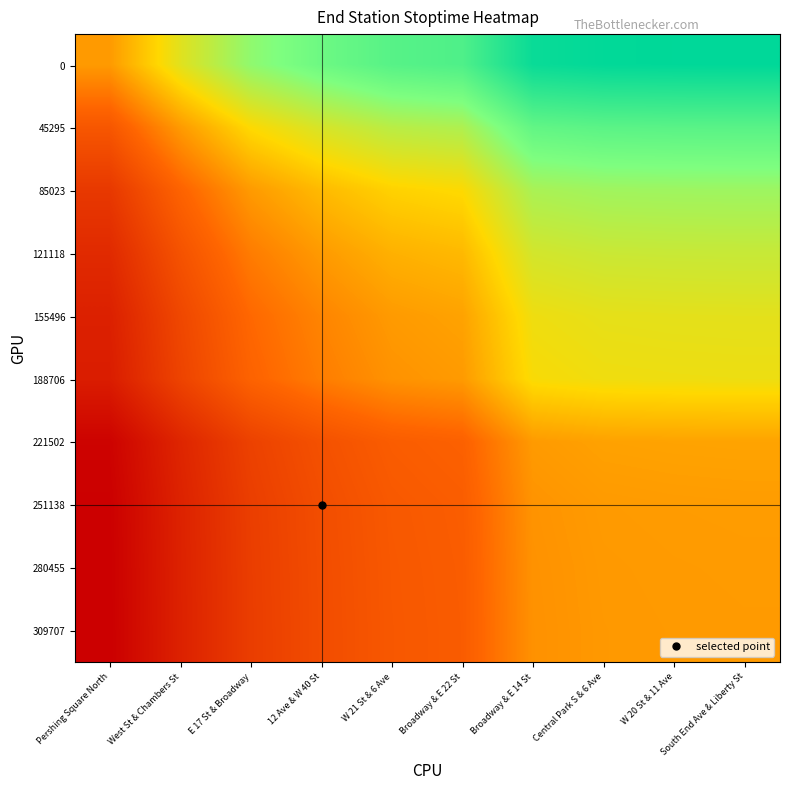

Reading left to right, extract all data points from this chart.

0: Pershing Square North=1.0	West St & Chambers St=1.1	E 17 St & Broadway=1.3	12 Ave & W 40 St=1.3	W 21 St & 6 Ave=1.4	Broadway & E 22 St=1.4	Broadway & E 14 St=1.5	Central Park S & 6 Ave=1.5	W 20 St & 11 Ave=1.5	South End Ave & Liberty St=1.6
45295: Pershing Square North=0.9	West St & Chambers St=1.0	E 17 St & Broadway=1.1	12 Ave & W 40 St=1.2	W 21 St & 6 Ave=1.2	Broadway & E 22 St=1.2	Broadway & E 14 St=1.3	Central Park S & 6 Ave=1.4	W 20 St & 11 Ave=1.4	South End Ave & Liberty St=1.4
85023: Pershing Square North=0.8	West St & Chambers St=0.9	E 17 St & Broadway=1.0	12 Ave & W 40 St=1.0	W 21 St & 6 Ave=1.1	Broadway & E 22 St=1.1	Broadway & E 14 St=1.2	Central Park S & 6 Ave=1.2	W 20 St & 11 Ave=1.2	South End Ave & Liberty St=1.2
121118: Pershing Square North=0.8	West St & Chambers St=0.9	E 17 St & Broadway=1.0	12 Ave & W 40 St=1.0	W 21 St & 6 Ave=1.0	Broadway & E 22 St=1.0	Broadway & E 14 St=1.2	Central Park S & 6 Ave=1.2	W 20 St & 11 Ave=1.2	South End Ave & Liberty St=1.2
155496: Pershing Square North=0.7	West St & Chambers St=0.8	E 17 St & Broadway=0.9	12 Ave & W 40 St=1.0	W 21 St & 6 Ave=1.0	Broadway & E 22 St=1.0	Broadway & E 14 St=1.1	Central Park S & 6 Ave=1.1	W 20 St & 11 Ave=1.1	South End Ave & Liberty St=1.1
188706: Pershing Square North=0.7	West St & Chambers St=0.8	E 17 St & Broadway=0.9	12 Ave & W 40 St=1.0	W 21 St & 6 Ave=1.0	Broadway & E 22 St=1.0	Broadway & E 14 St=1.1	Central Park S & 6 Ave=1.1	W 20 St & 11 Ave=1.1	South End Ave & Liberty St=1.1
221502: Pershing Square North=0.7	West St & Chambers St=0.7	E 17 St & Broadway=0.8	12 Ave & W 40 St=0.9	W 21 St & 6 Ave=0.9	Broadway & E 22 St=0.9	Broadway & E 14 St=1.0	Central Park S & 6 Ave=1.0	W 20 St & 11 Ave=1.0	South End Ave & Liberty St=1.0
251138: Pershing Square North=0.6	West St & Chambers St=0.7	E 17 St & Broadway=0.8	12 Ave & W 40 St=0.9	W 21 St & 6 Ave=0.9	Broadway & E 22 St=0.9	Broadway & E 14 St=1.0	Central Park S & 6 Ave=1.0	W 20 St & 11 Ave=1.0	South End Ave & Liberty St=1.0
280455: Pershing Square North=0.6	West St & Chambers St=0.7	E 17 St & Broadway=0.8	12 Ave & W 40 St=0.9	W 21 St & 6 Ave=0.9	Broadway & E 22 St=0.9	Broadway & E 14 St=1.0	Central Park S & 6 Ave=1.0	W 20 St & 11 Ave=1.0	South End Ave & Liberty St=1.0
309707: Pershing Square North=0.6	West St & Chambers St=0.7	E 17 St & Broadway=0.8	12 Ave & W 40 St=0.8	W 21 St & 6 Ave=0.9	Broadway & E 22 St=0.9	Broadway & E 14 St=1.0	Central Park S & 6 Ave=1.0	W 20 St & 11 Ave=1.0	South End Ave & Liberty St=1.0